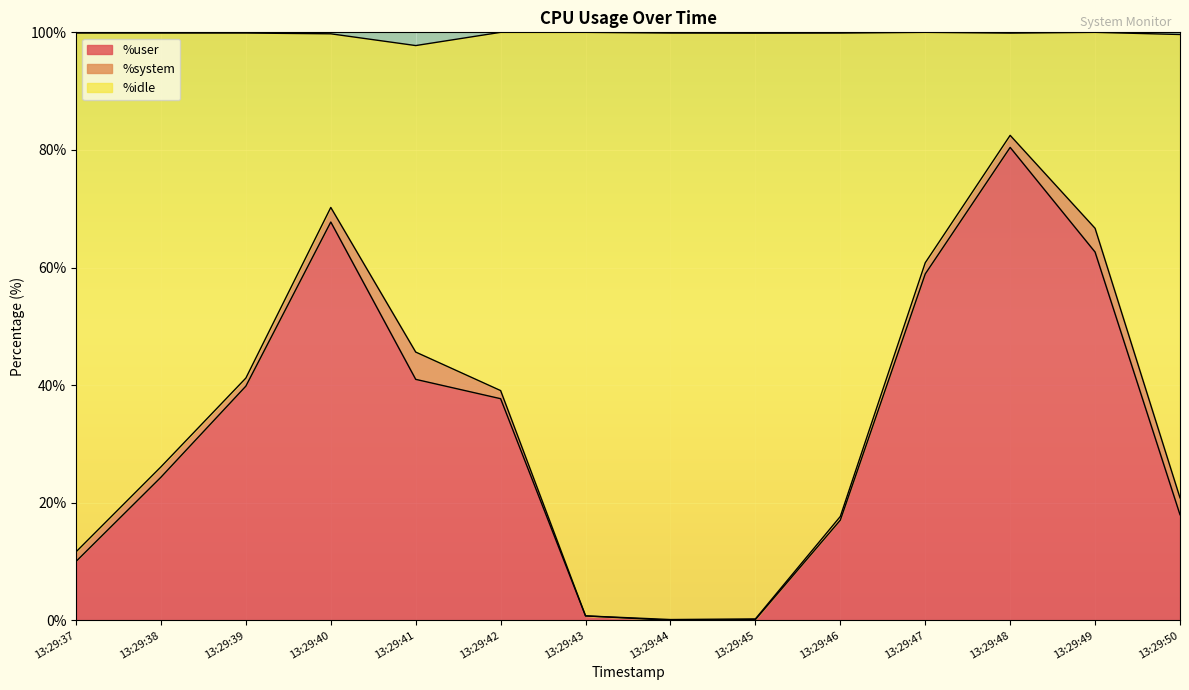

Is it true that %idle equals 0.3 at 13:29:45?

False